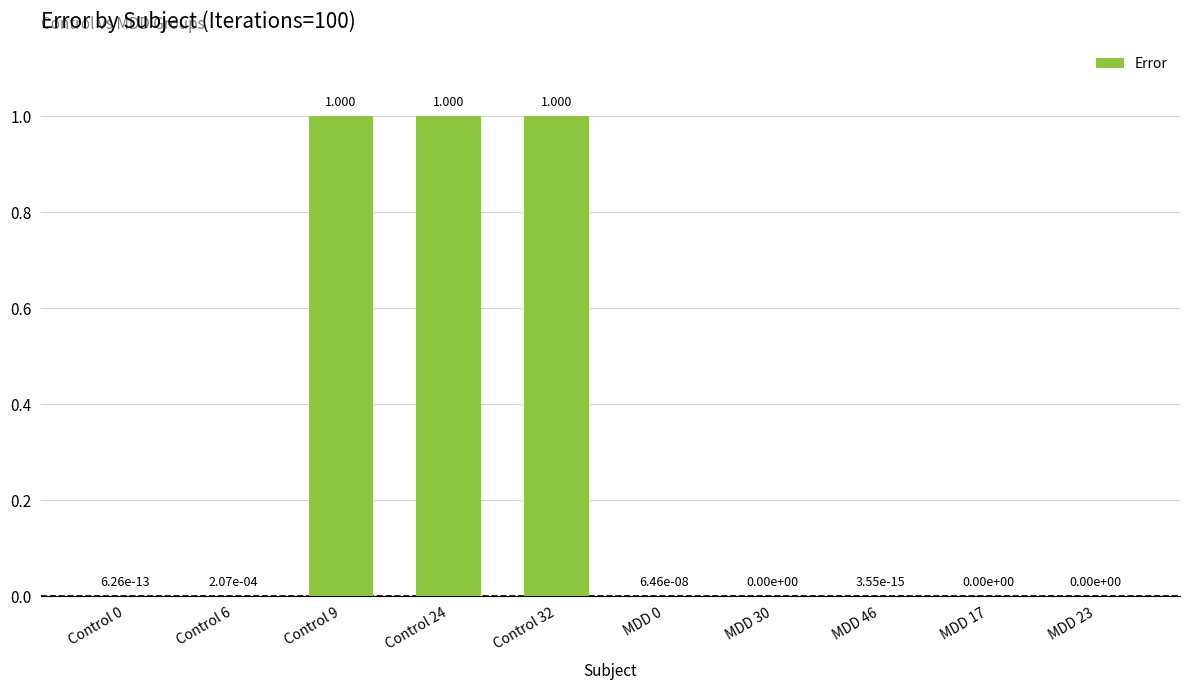

At which category does the chart reach its minimum across all series?

MDD 30